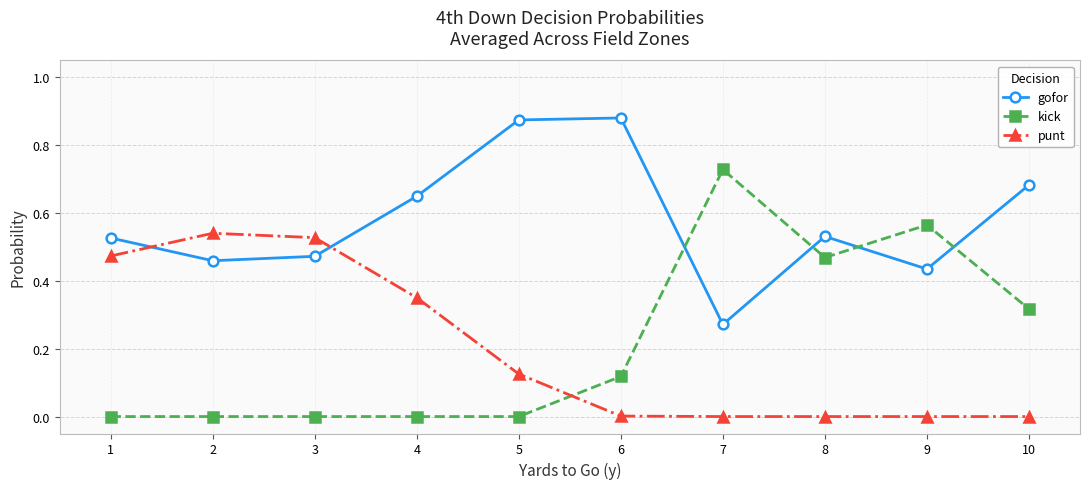

What is the sum of all punt values?

2.0